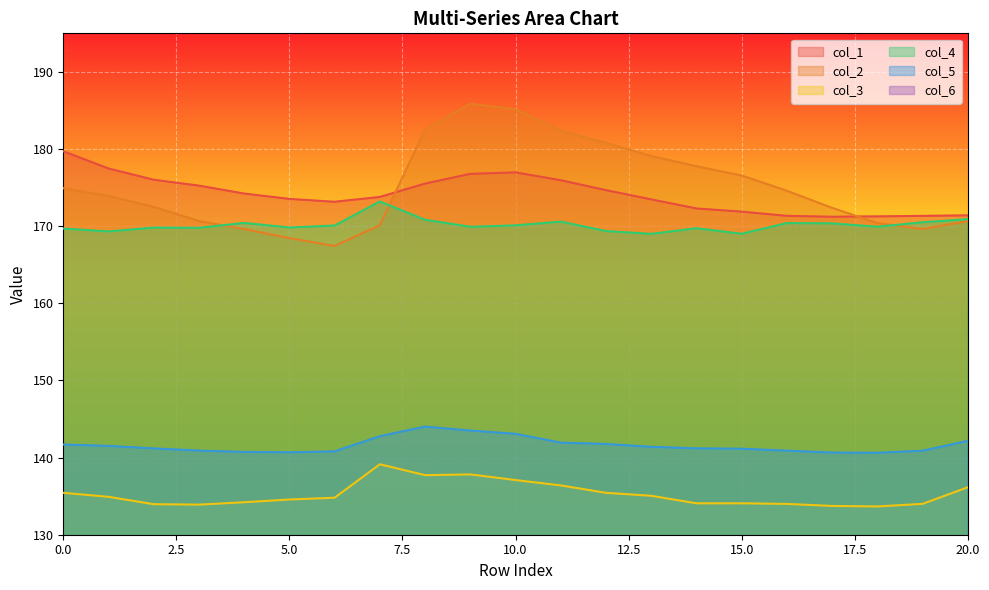

What is the lowest value of the col_5 series?

140.6